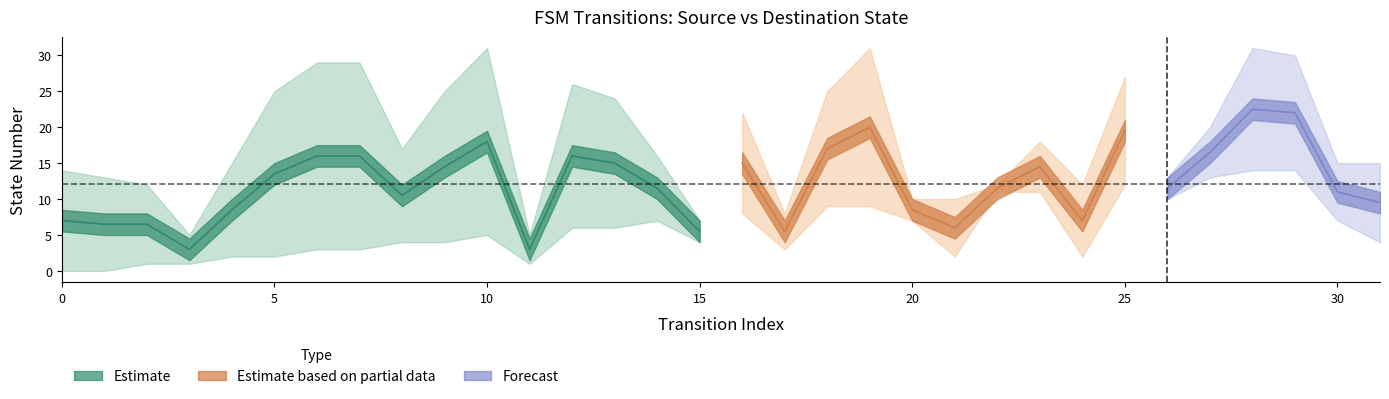

Reading left to right, what are all the values shown in this chart?

source_state: 0=0	1=0	2=1	3=1	4=2	5=2	6=3	7=3	8=4	9=4	10=5	11=5	12=6	13=6	14=7	15=7	16=8	17=8	18=9	19=9	20=10	21=10	22=11	23=11	24=12	25=12	26=13	27=13	28=14	29=14	30=15	31=15
destination_state: 0=14	1=13	2=12	3=5	4=15	5=25	6=29	7=29	8=17	9=25	10=31	11=1	12=26	13=24	14=16	15=4	16=22	17=3	18=25	19=31	20=7	21=2	22=12	23=18	24=2	25=27	26=10	27=20	28=31	29=30	30=7	31=4